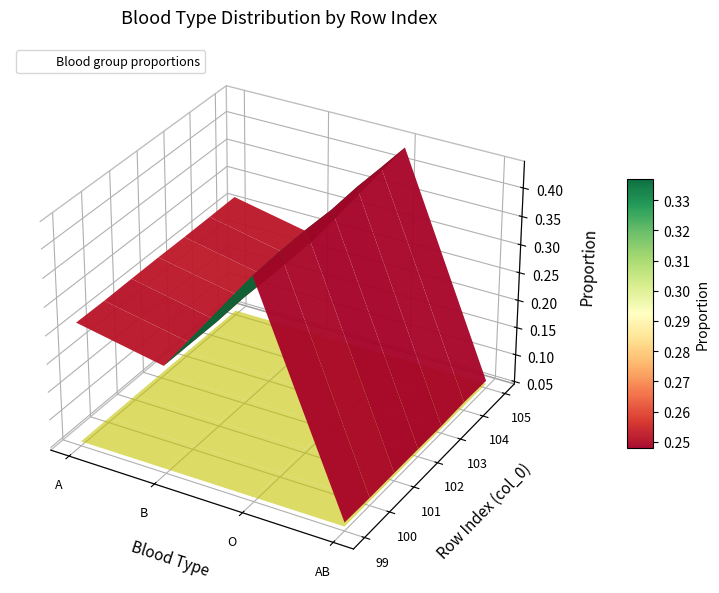

Which series has the largest total across all categories?

O